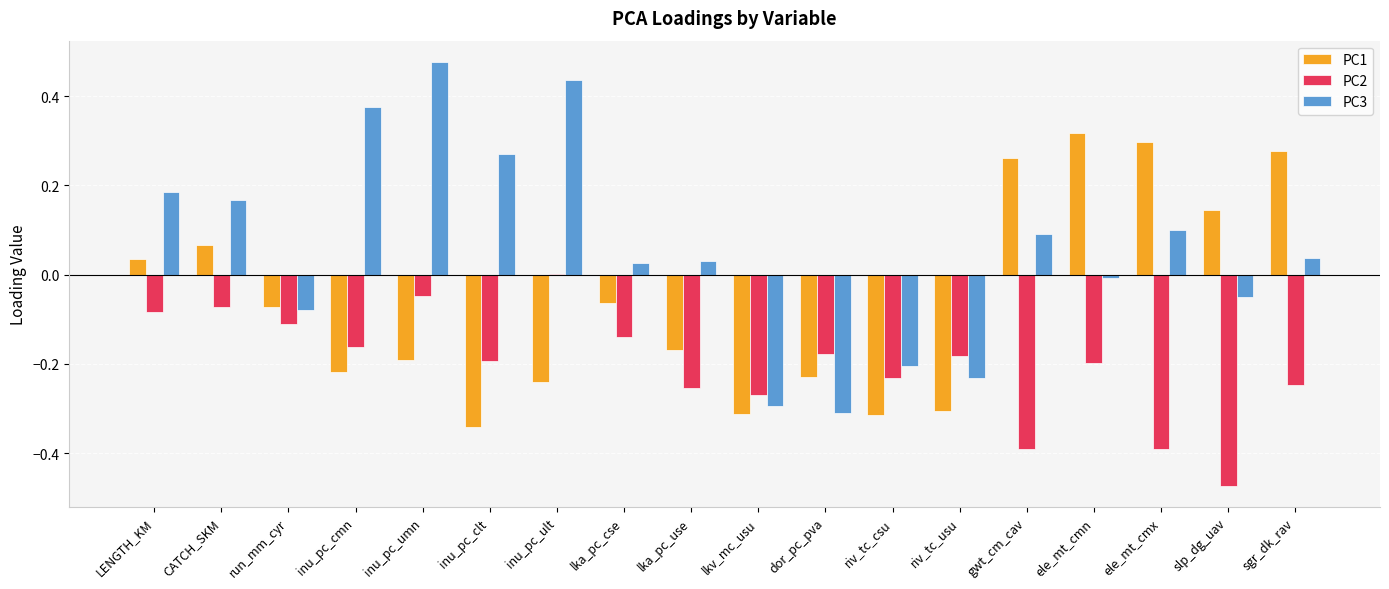

How many values in PC1 are above zero?

7